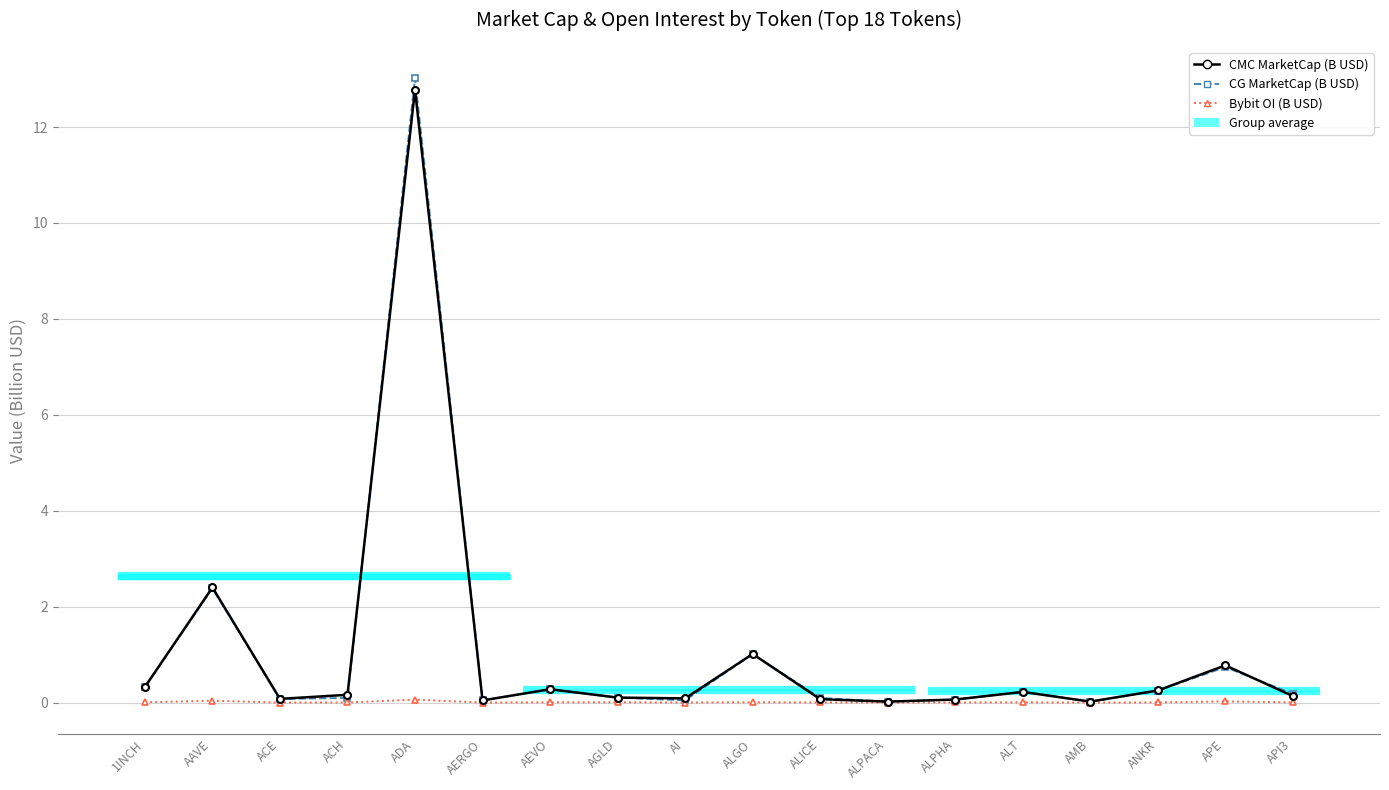

What is the difference between the maximum and minimum values in the CG MarketCap (B USD) series?

13.0